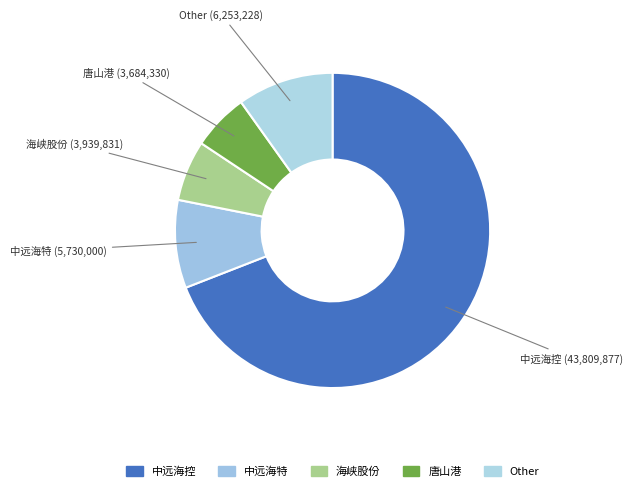

Is 中远海控 the majority of the pie?

Yes